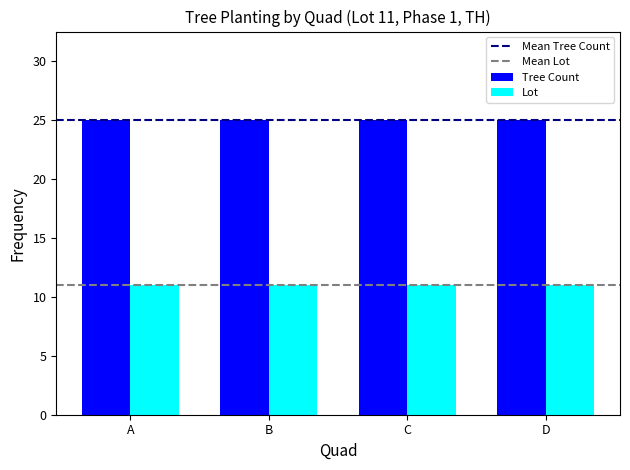

How many bars are there in total?

8